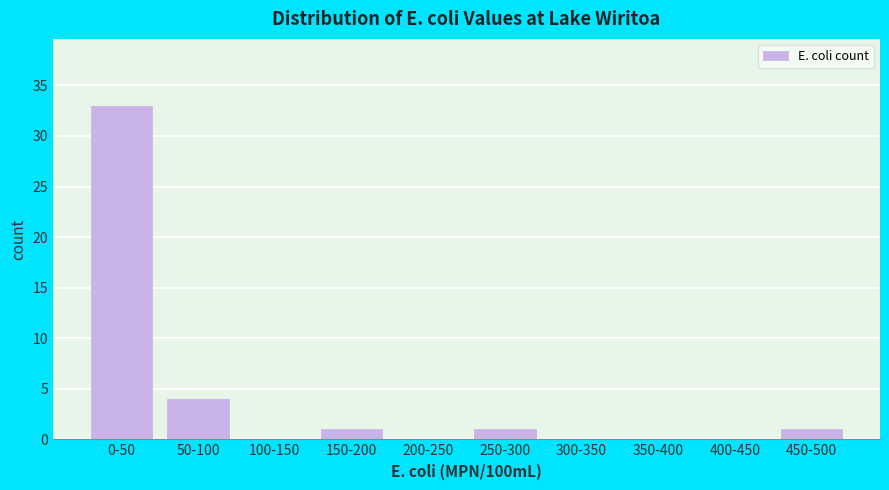

Reading left to right, what are all the values shown in this chart?

0-50=33	50-100=4	100-150=0	150-200=1	200-250=0	250-300=1	300-350=0	350-400=0	400-450=0	450-500=1